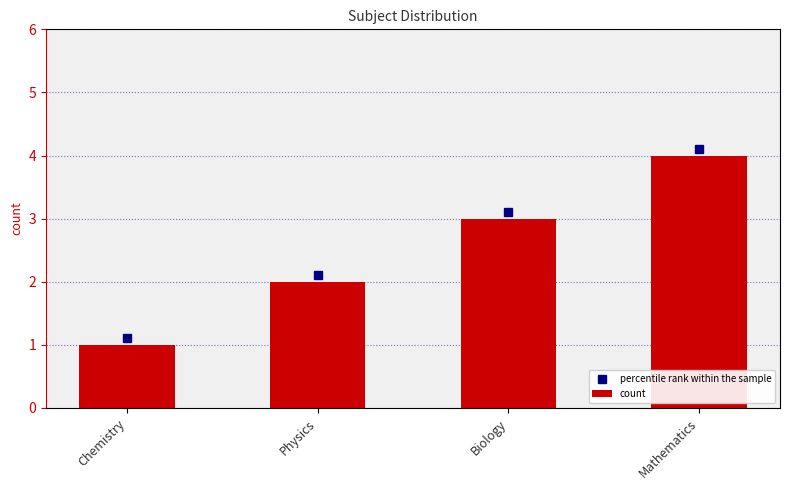

What is the highest value of the percentile rank within the sample series?

4.1